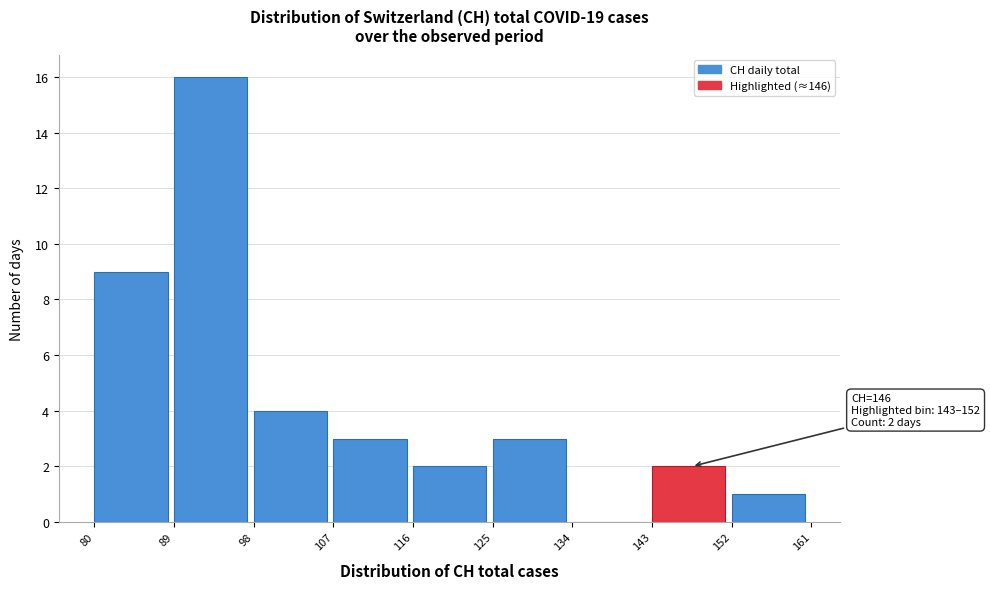

Over which range of the x-axis is the bar tallest?

89 to 98